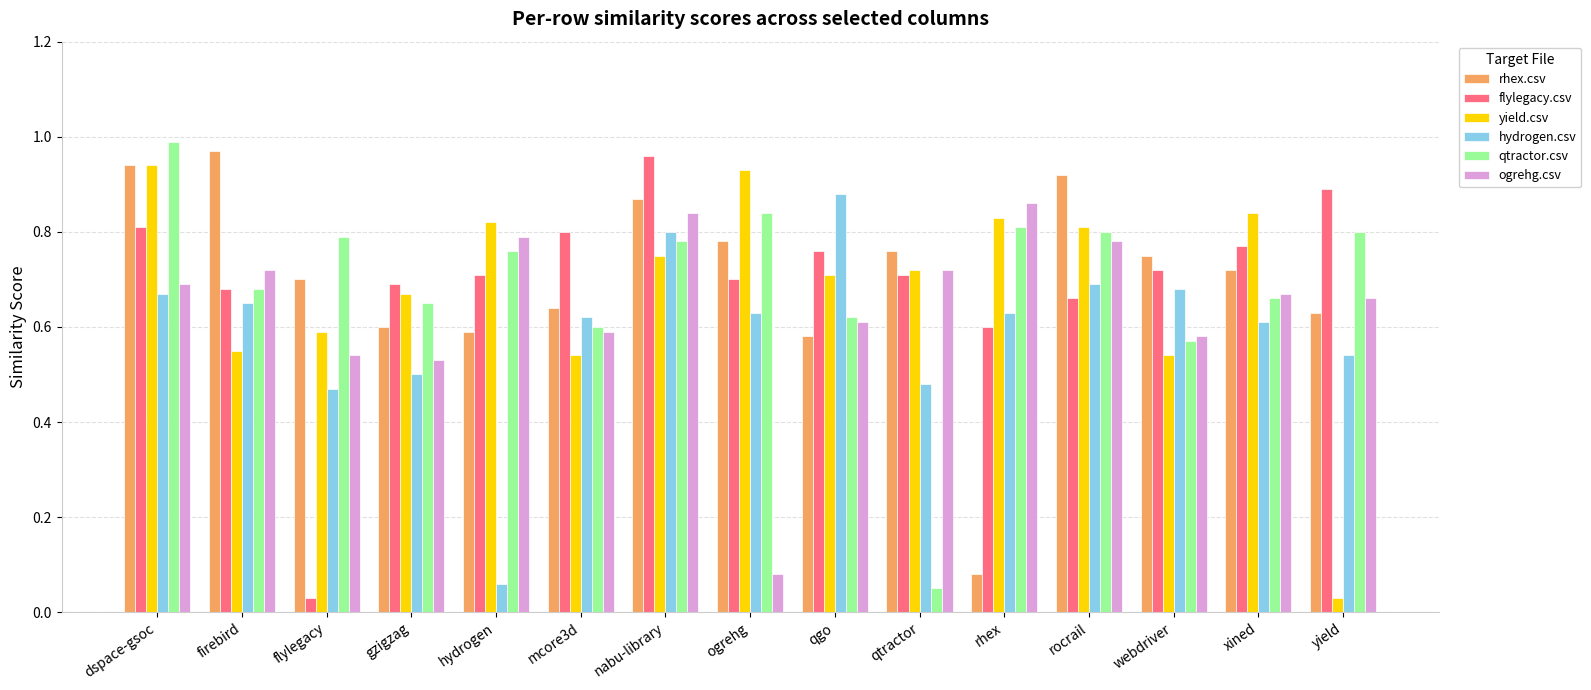

At how many categories does at least one series exceed 0?

15